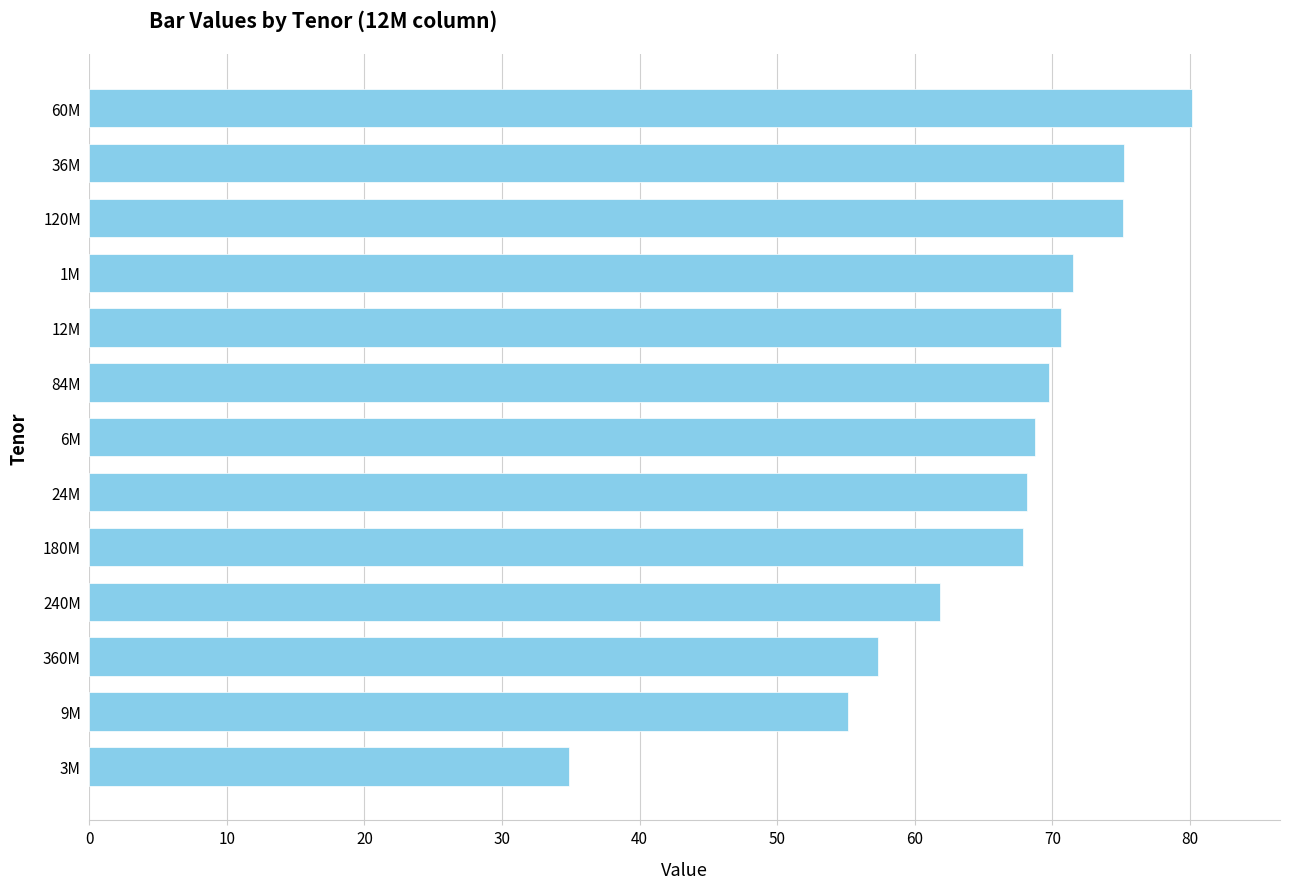

What value does the data have at 6M?

68.7